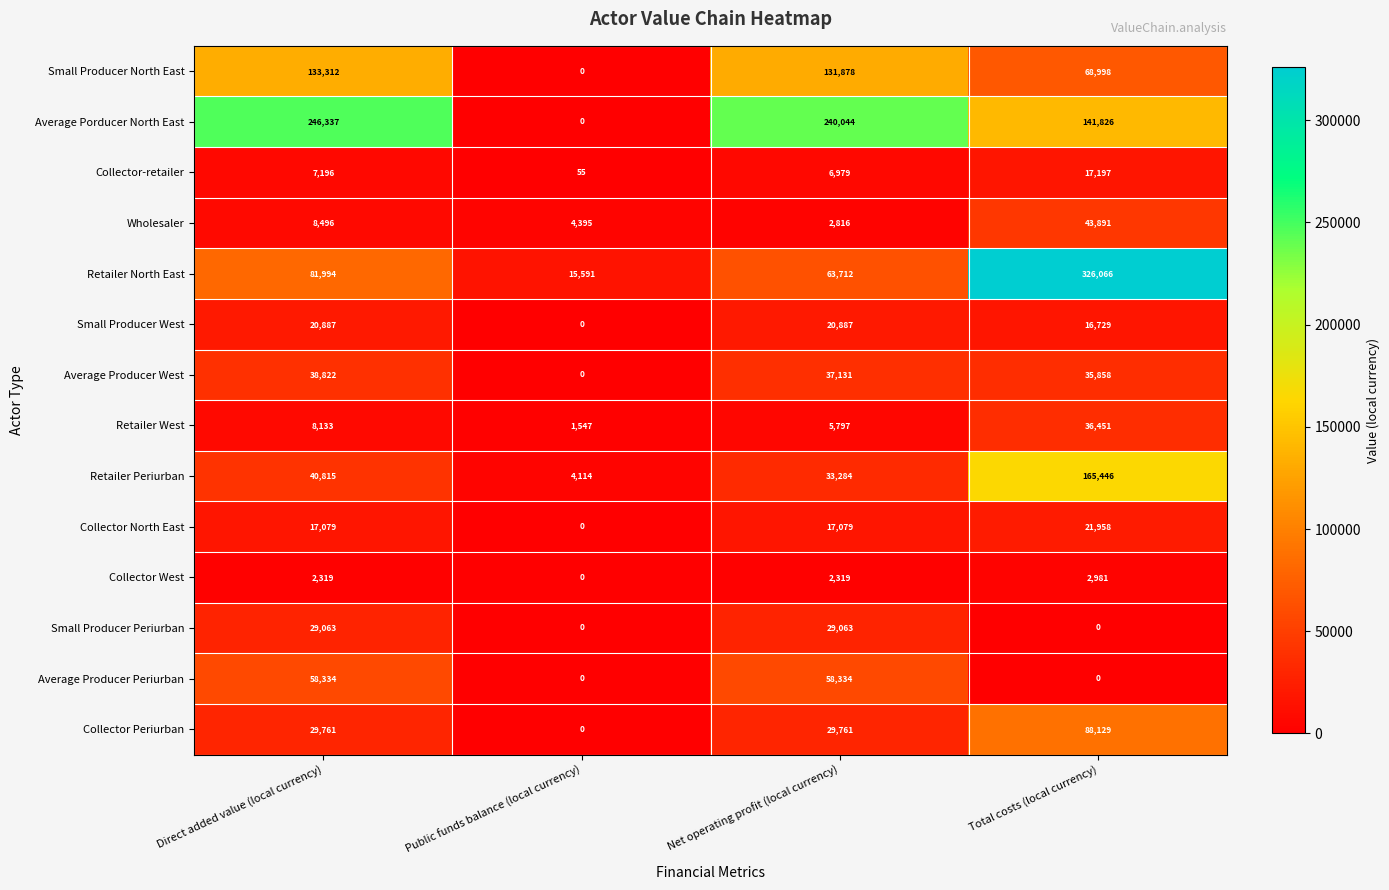

What is the difference between the maximum and minimum values in the Small Producer West series?

20887